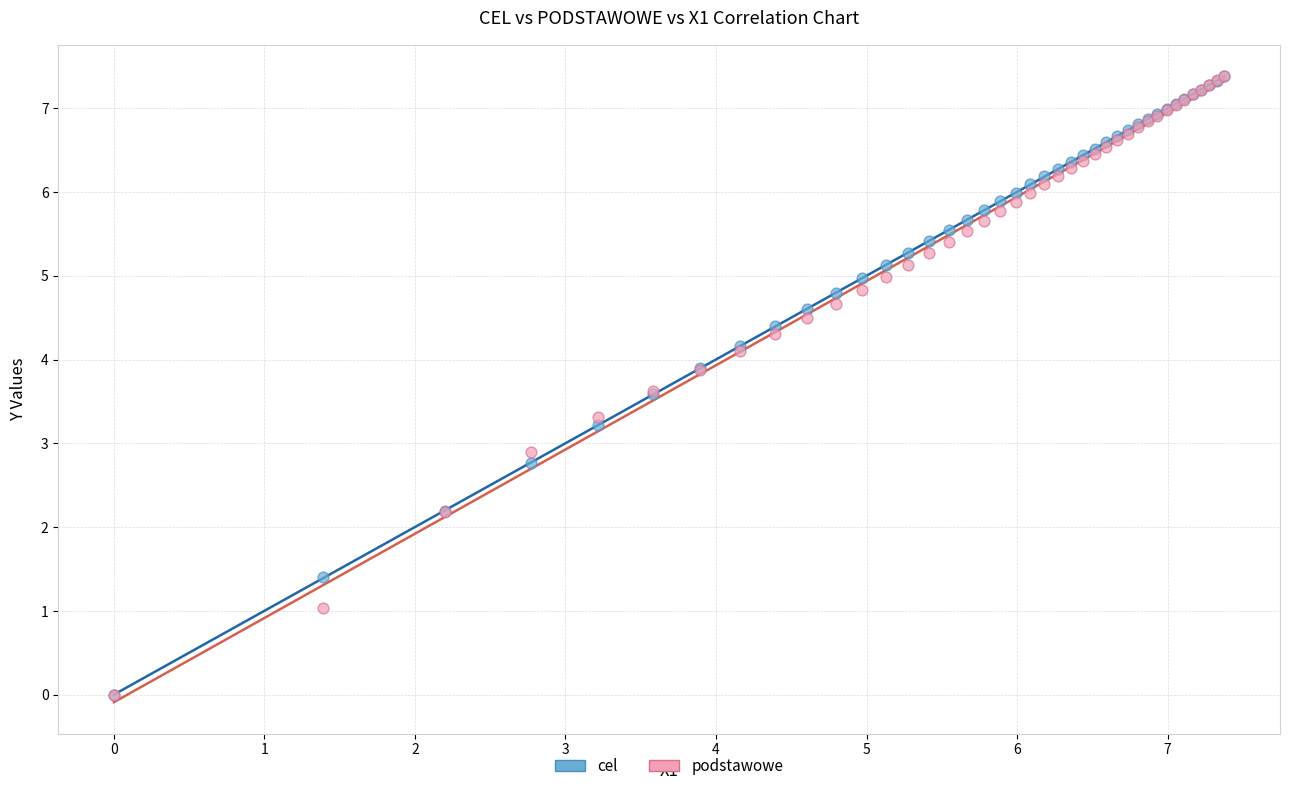

Across all series, what Y value is closest to 3?

2.9